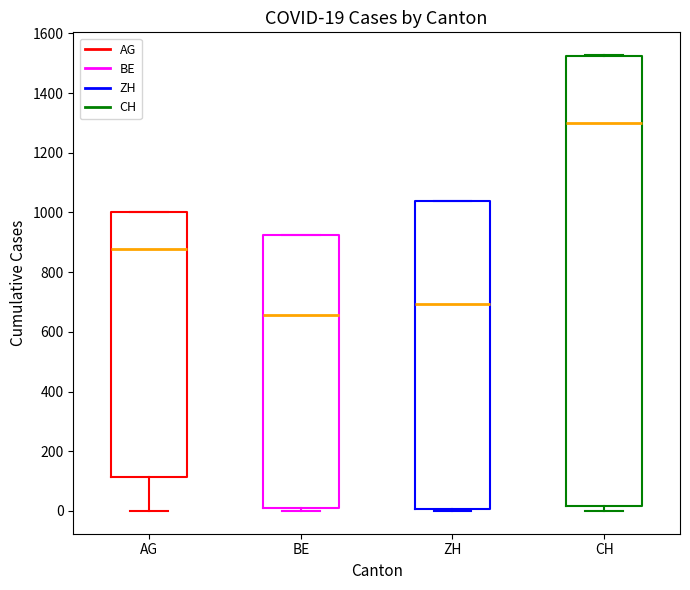

Which box has the highest median line?

CH